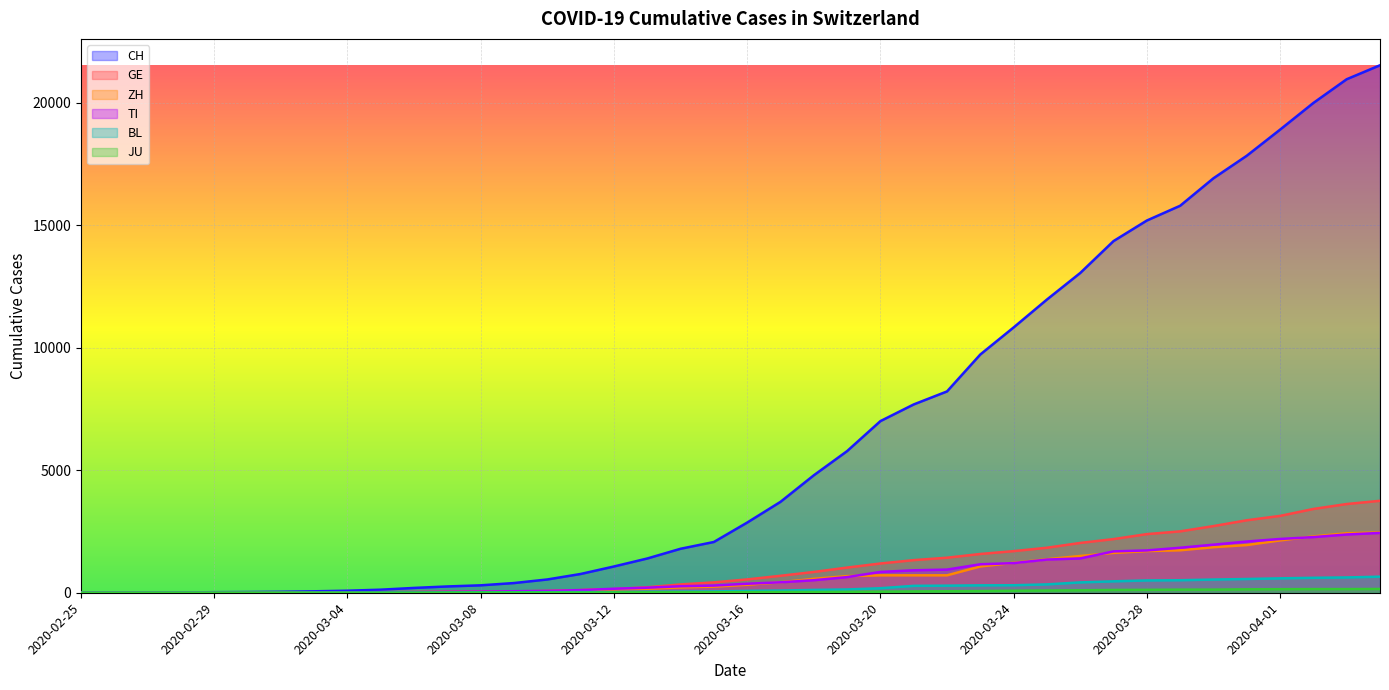

List the labels in order of ZH value, smallest first.

2020-02-25, 2020-02-26, 2020-02-27, 2020-02-28, 2020-02-29, 2020-03-01, 2020-03-02, 2020-03-03, 2020-03-04, 2020-03-05, 2020-03-06, 2020-03-07, 2020-03-08, 2020-03-09, 2020-03-10, 2020-03-11, 2020-03-12, 2020-03-13, 2020-03-14, 2020-03-15, 2020-03-16, 2020-03-17, 2020-03-18, 2020-03-19, 2020-03-20, 2020-03-21, 2020-03-22, 2020-03-23, 2020-03-24, 2020-03-25, 2020-03-26, 2020-03-27, 2020-03-28, 2020-03-29, 2020-03-30, 2020-03-31, 2020-04-01, 2020-04-02, 2020-04-03, 2020-04-04